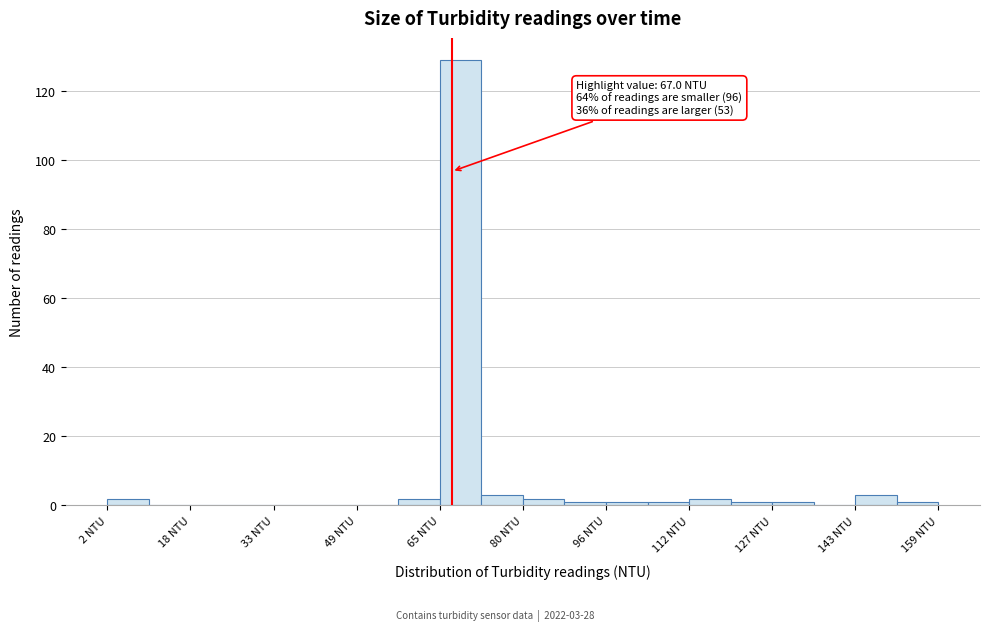

Read against the x-axis, roughly where is the centre of the tallest bar?

68